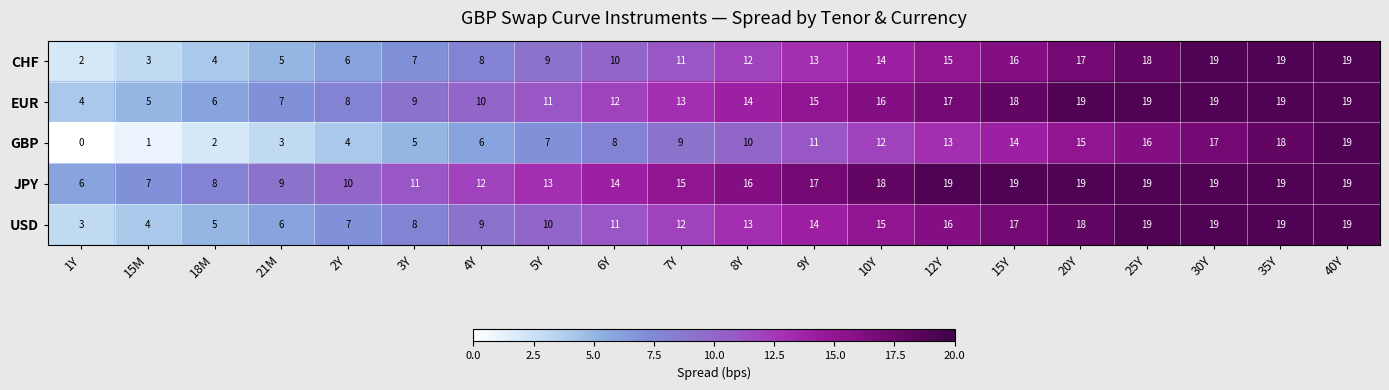

Is the value of USD at 25Y greater than the value of JPY at 8Y?

Yes